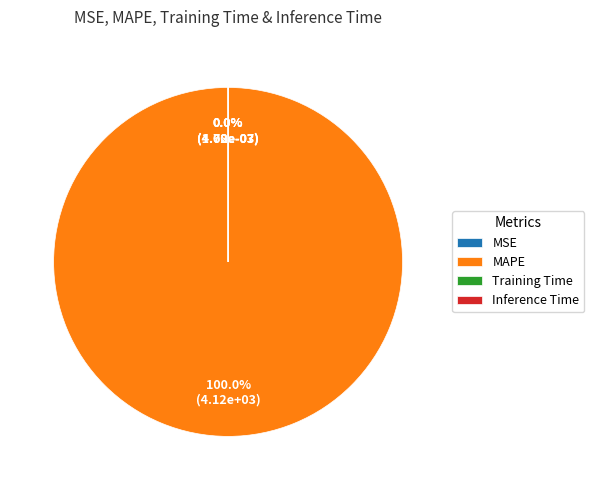

How many slices are in this pie chart?

4